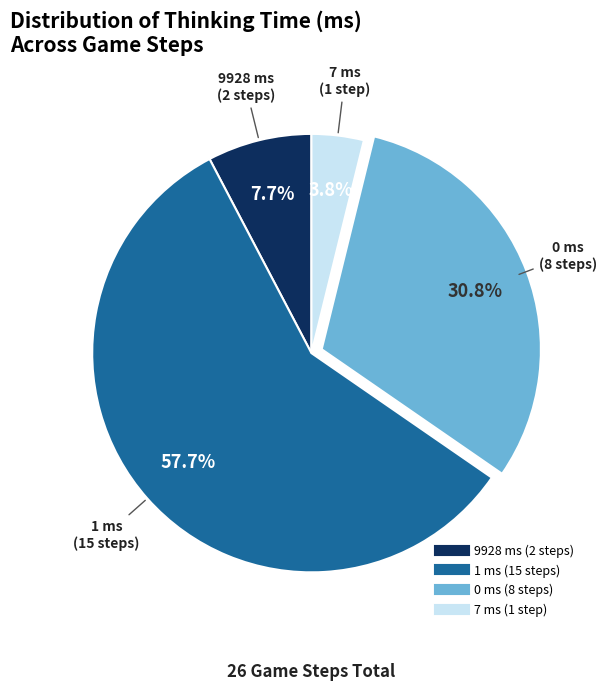

Is there any slice that represents more than half of the pie?

Yes